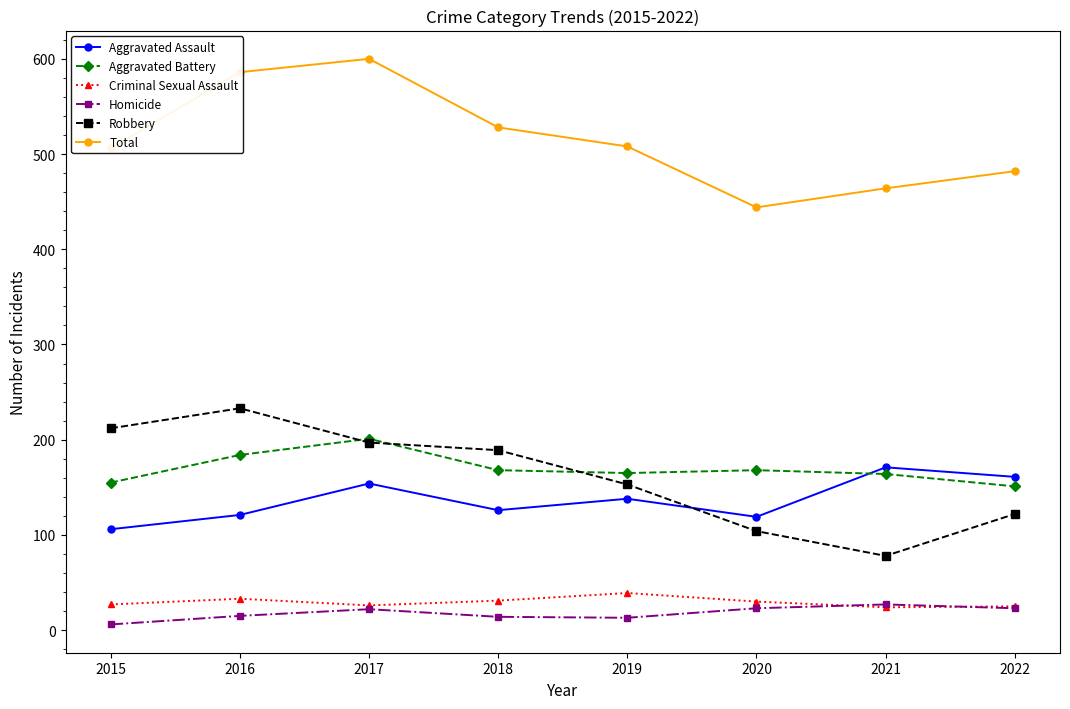

How many lines are shown in the chart?

6